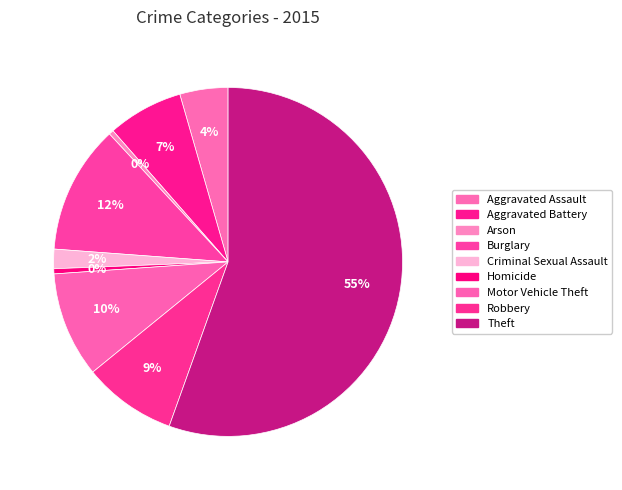

Between Robbery and Theft, which is larger?

Theft